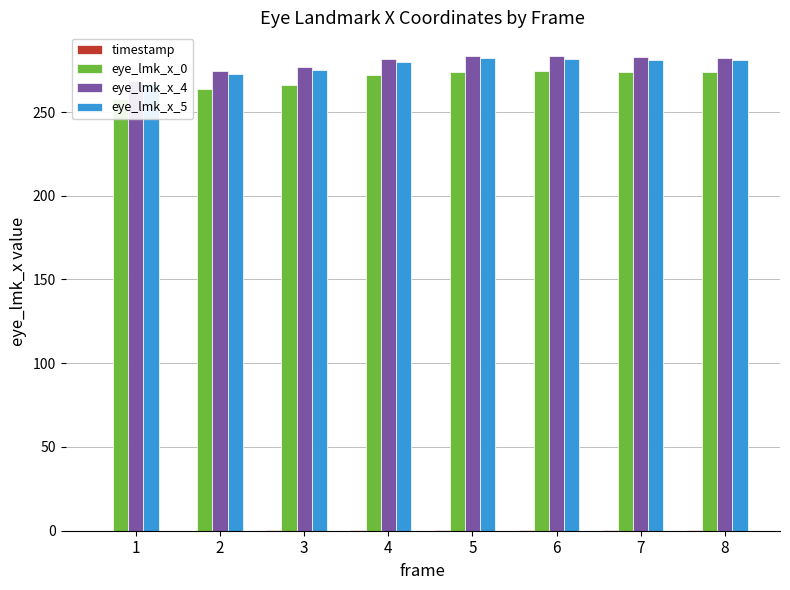

The value of eye_lmk_x_5 at 4 is 477.1. True or false?

False